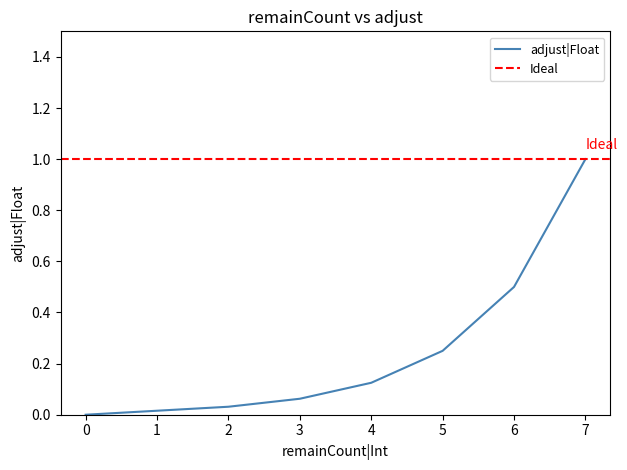

How many positive values are there?

7